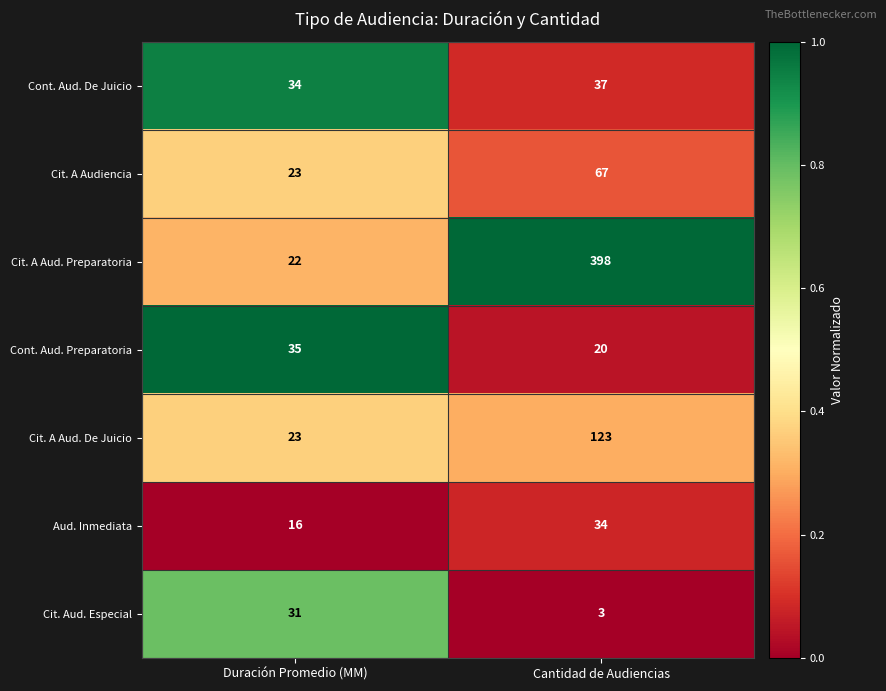

Which series has the largest total across all categories?

Cit. A Aud. Preparatoria